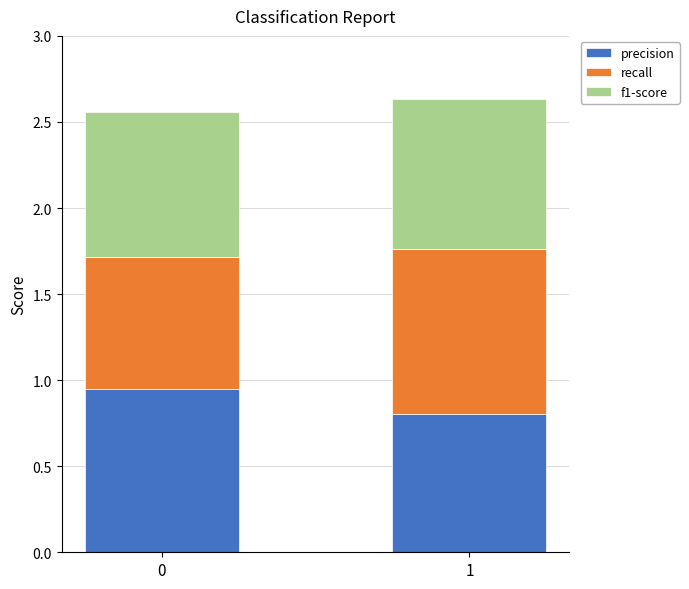

The precision series shows 0.6 at 0. True or false?

False